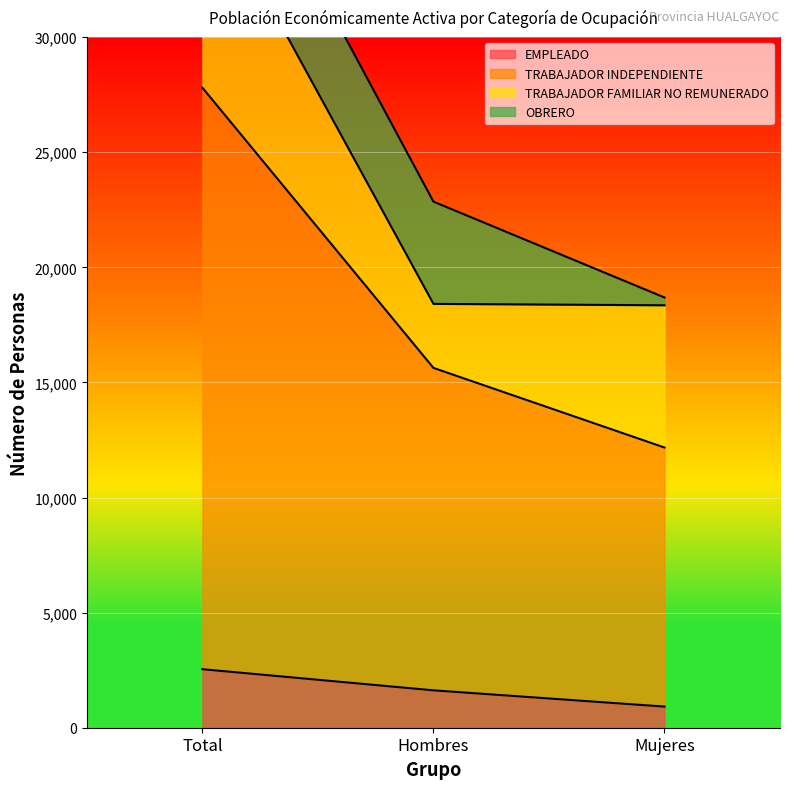

The EMPLEADO series shows 918 at Mujeres. True or false?

True